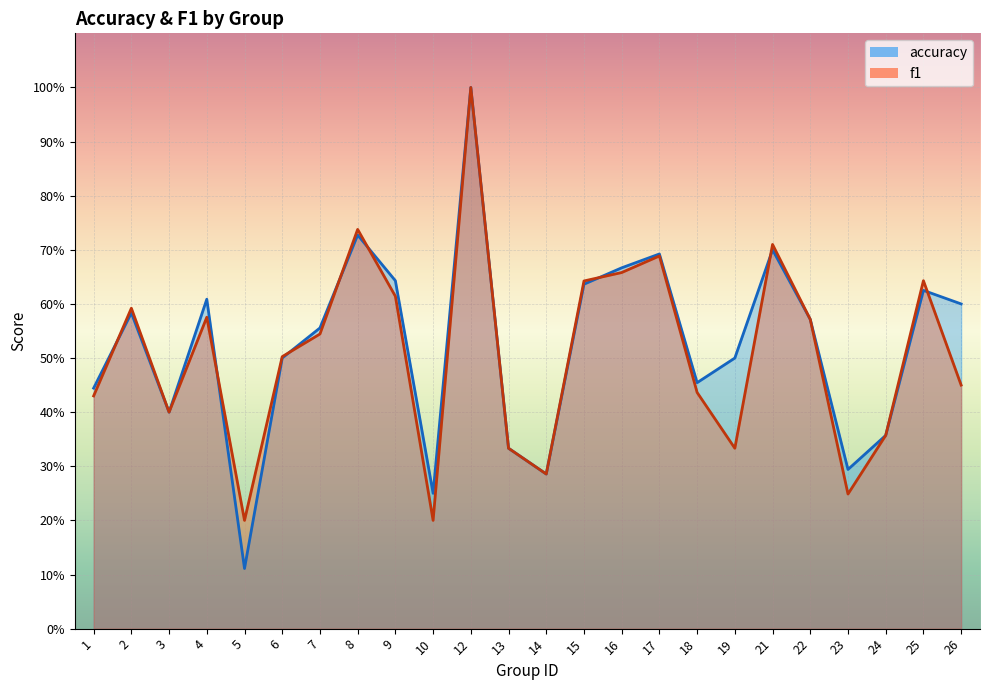

Which category has the lowest value across all series?

5